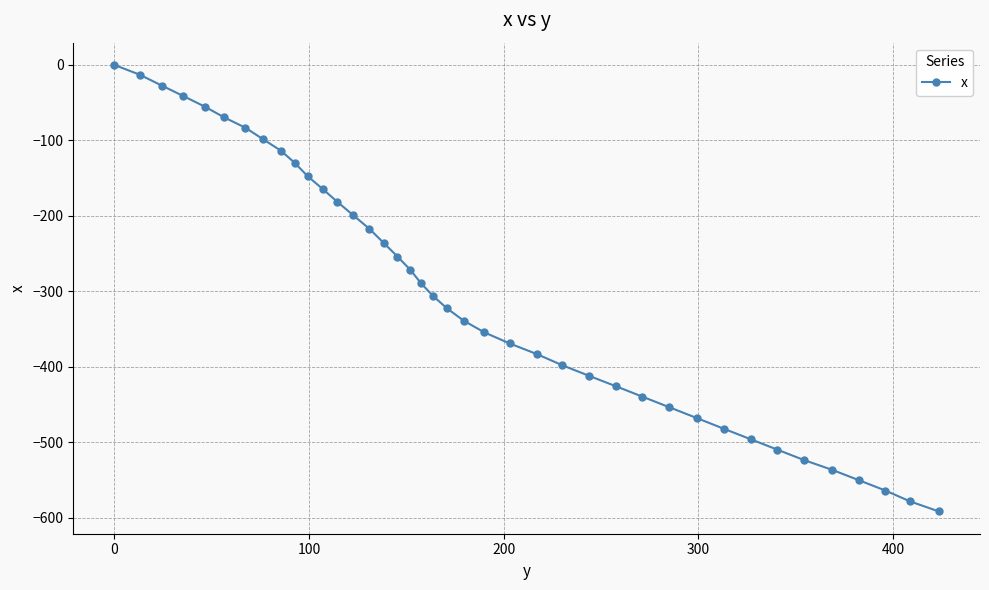

What is the sum of all values?

-12096.1